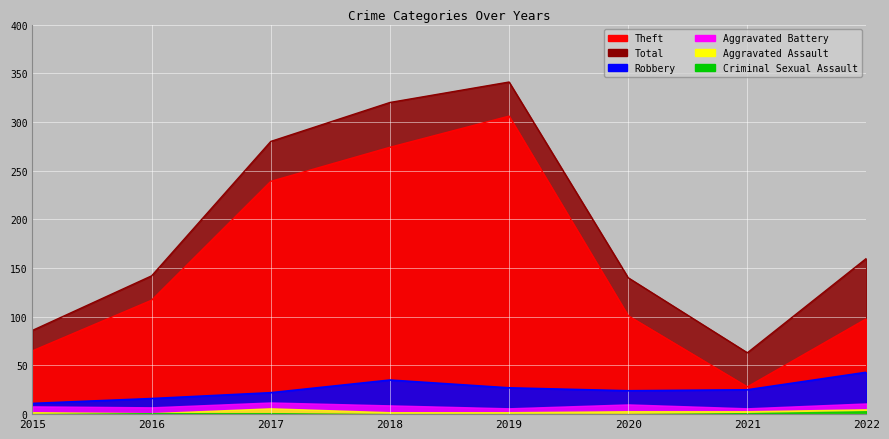

In Total, how many points are higher than both neighbors (excluding endpoints)?

1